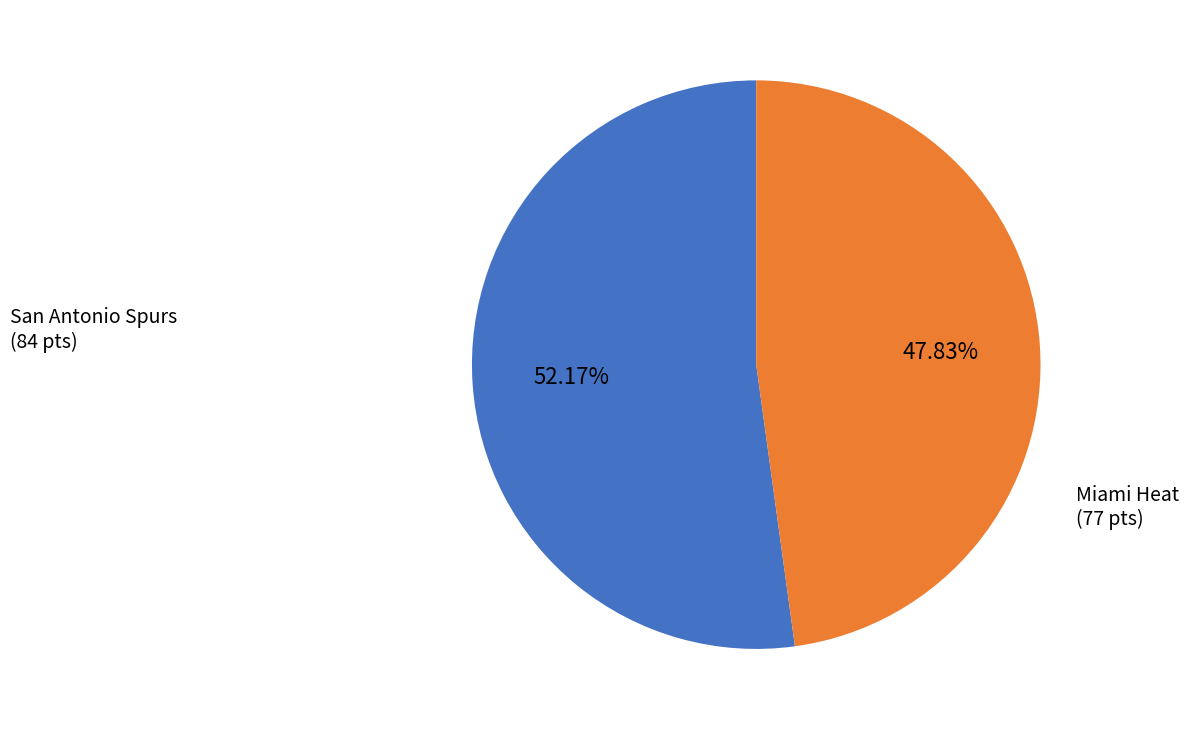

Is there any slice that represents more than half of the pie?

Yes